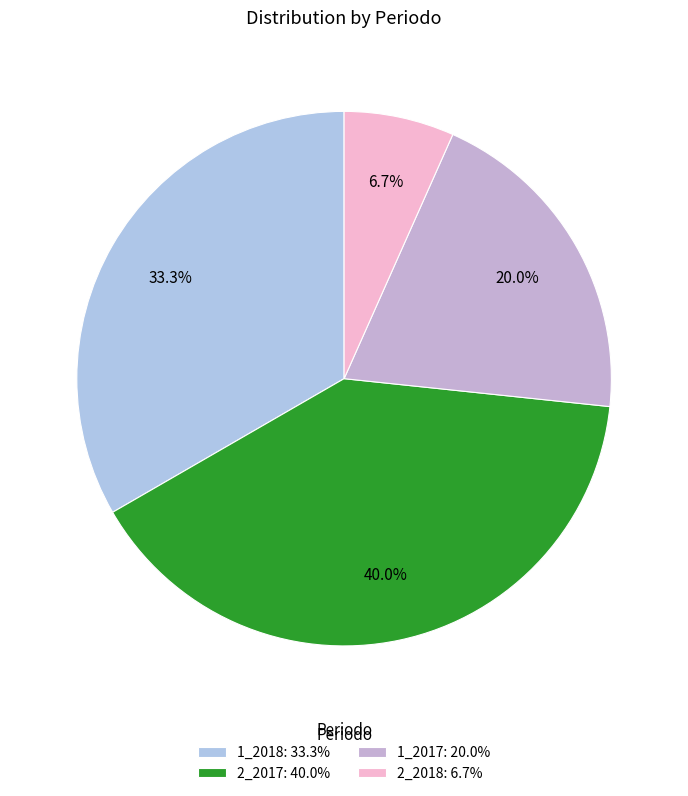

What percentage do 1_2018 and 1_2017 together represent?

53.3%